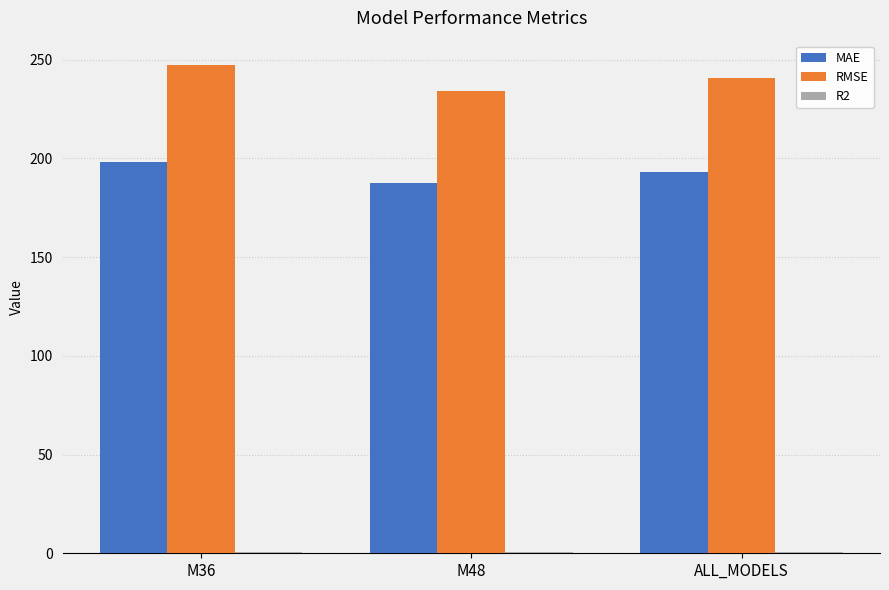

What is the maximum value shown in the chart?

247.3